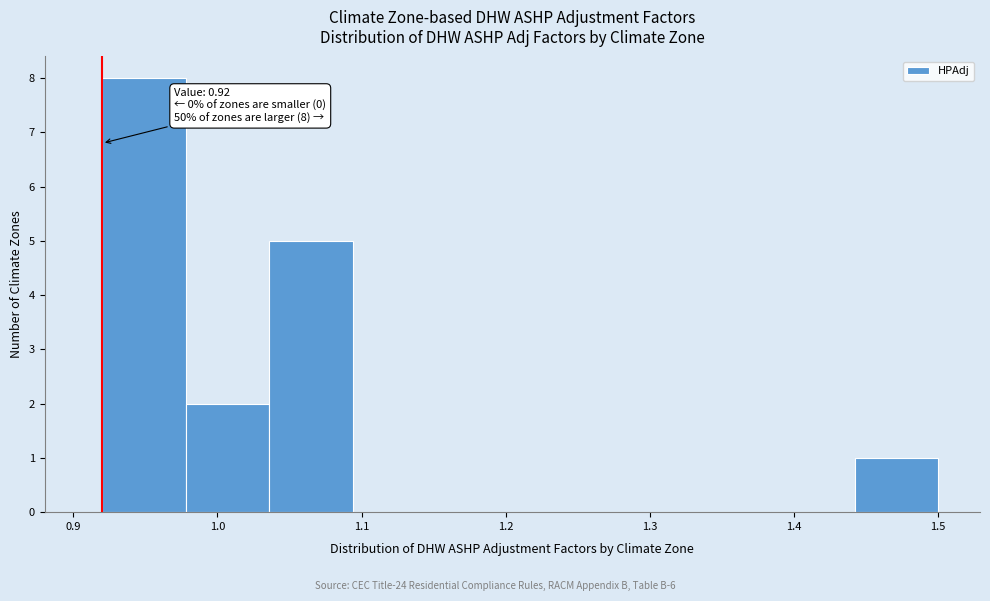

Over which range of the x-axis is the bar tallest?

0.920 to 0.978